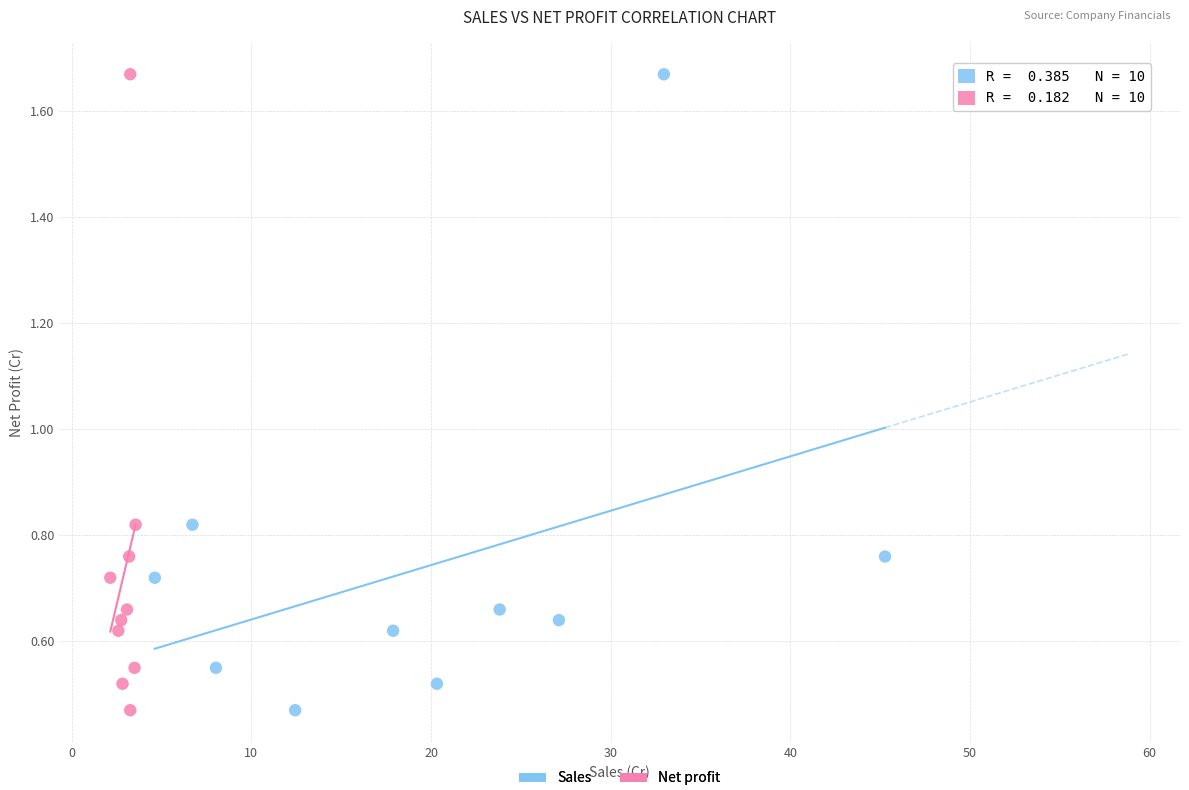

What are all the series names shown in the legend?

Sales, Net profit